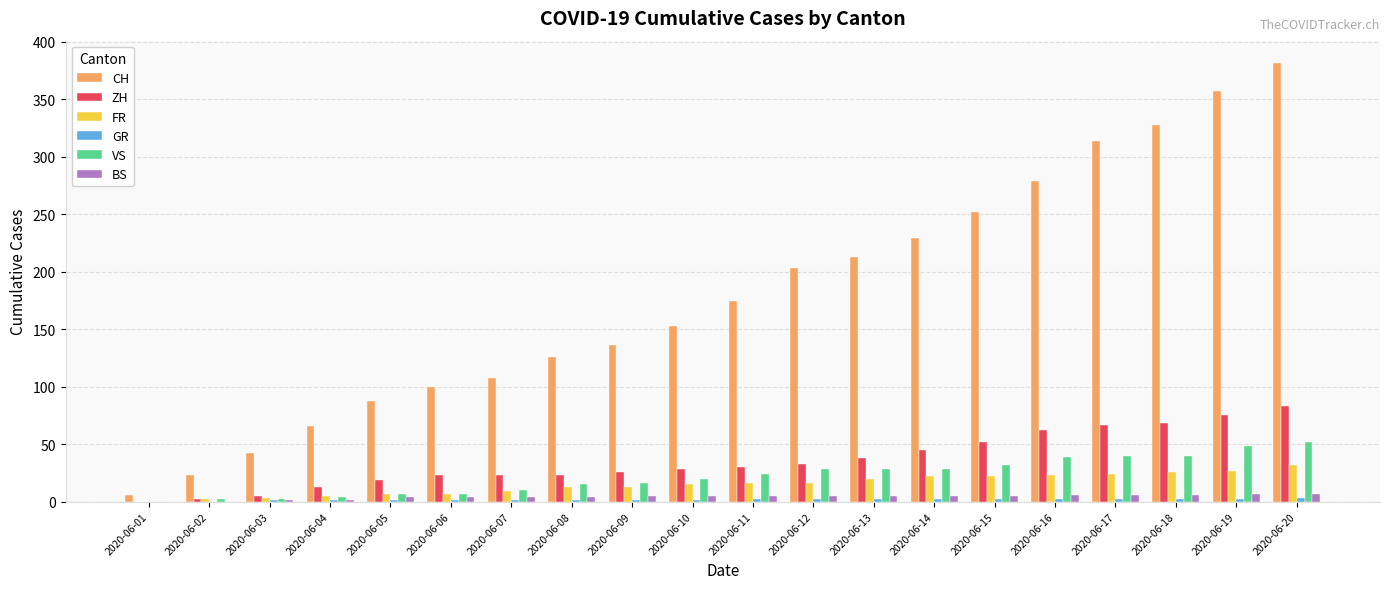

What is the greatest value displayed?

382